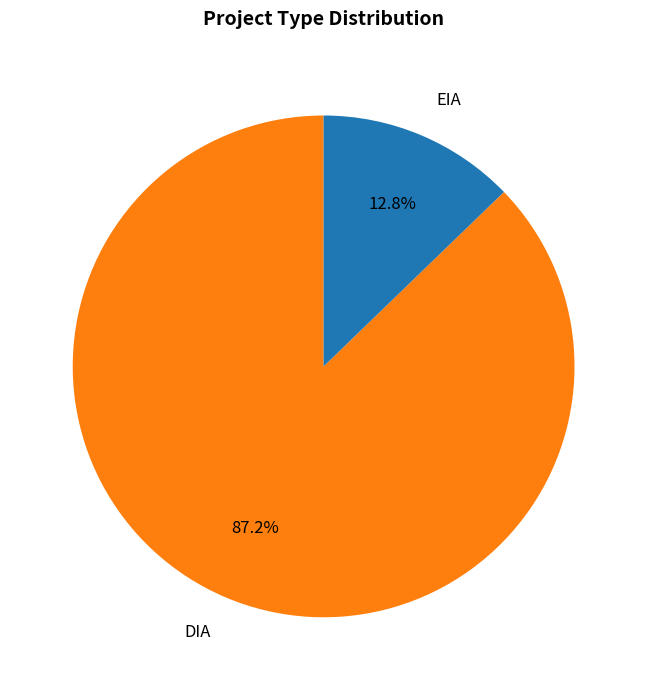

Does DIA account for over 50% of the chart?

Yes